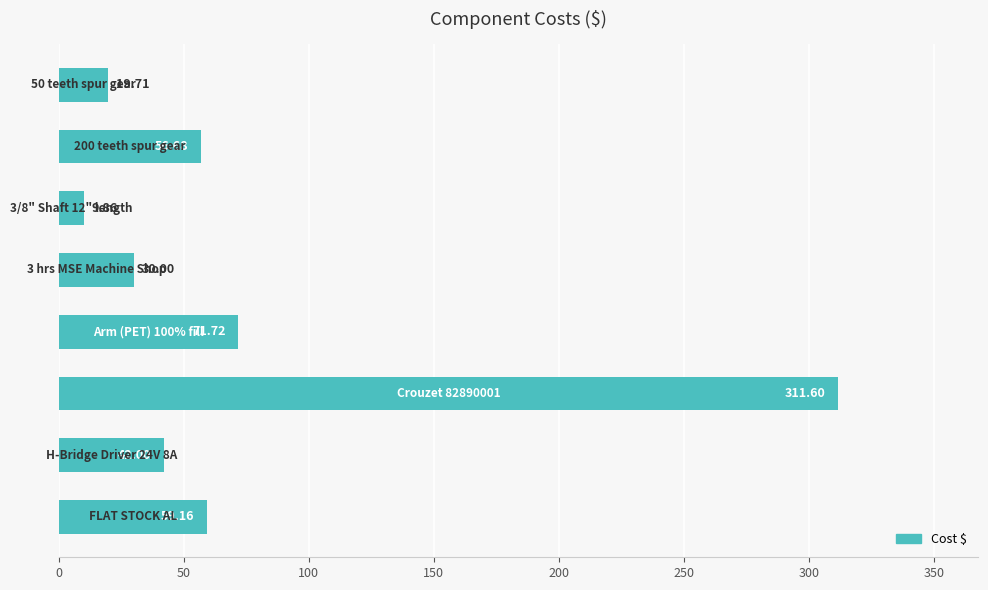

What is the difference between the maximum and minimum values?

301.7